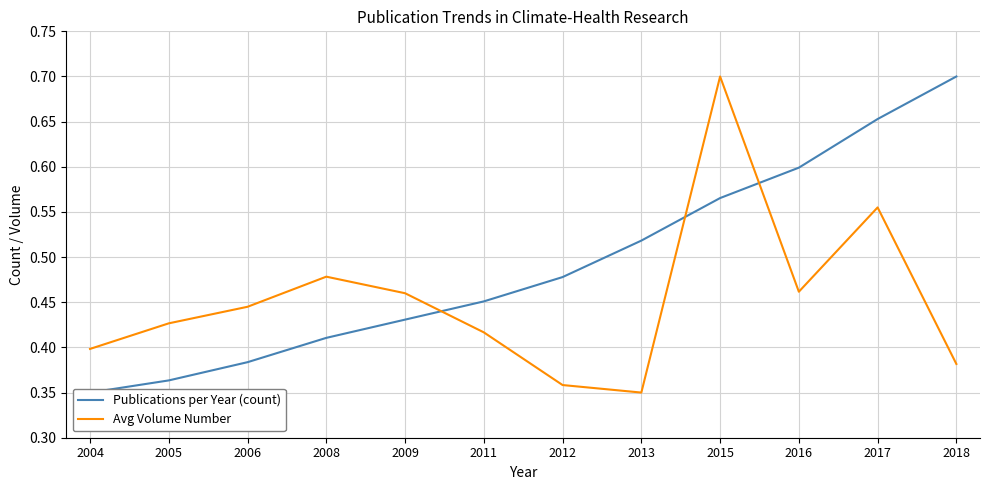

How many Publications per Year (count) values are between 0 and 1?

12